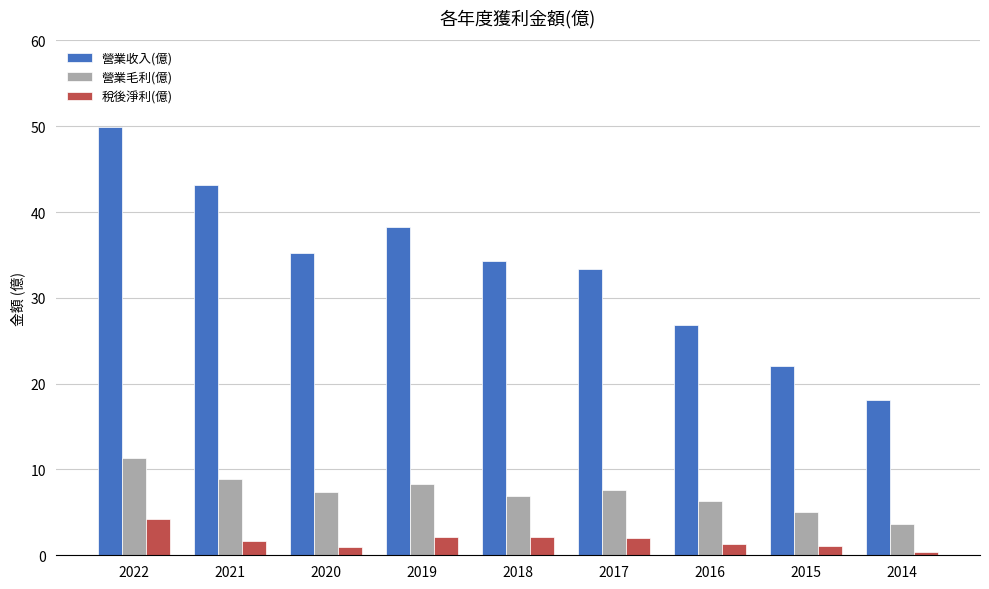

Count the number of categories in the chart.

9